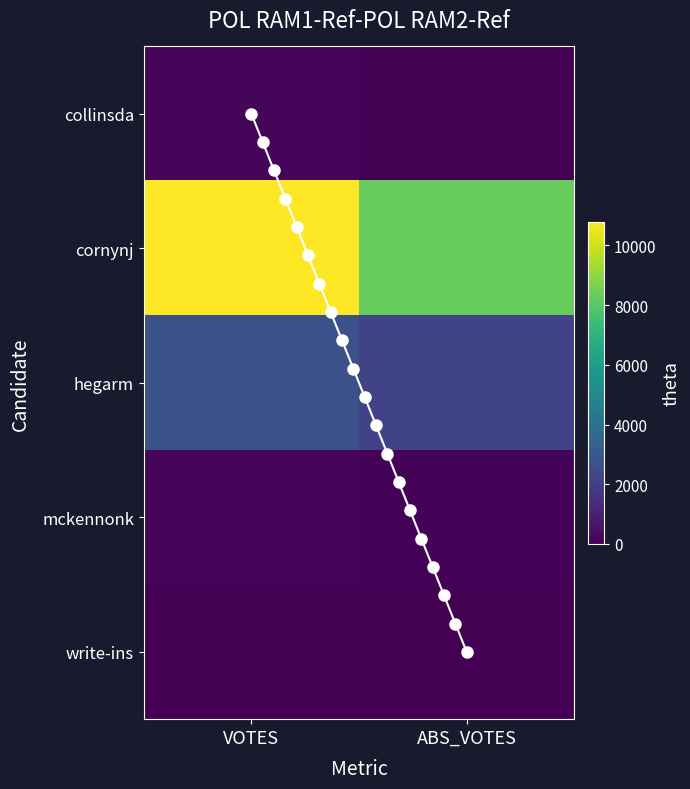

Is it true that write-ins equals 0 at VOTES?

True